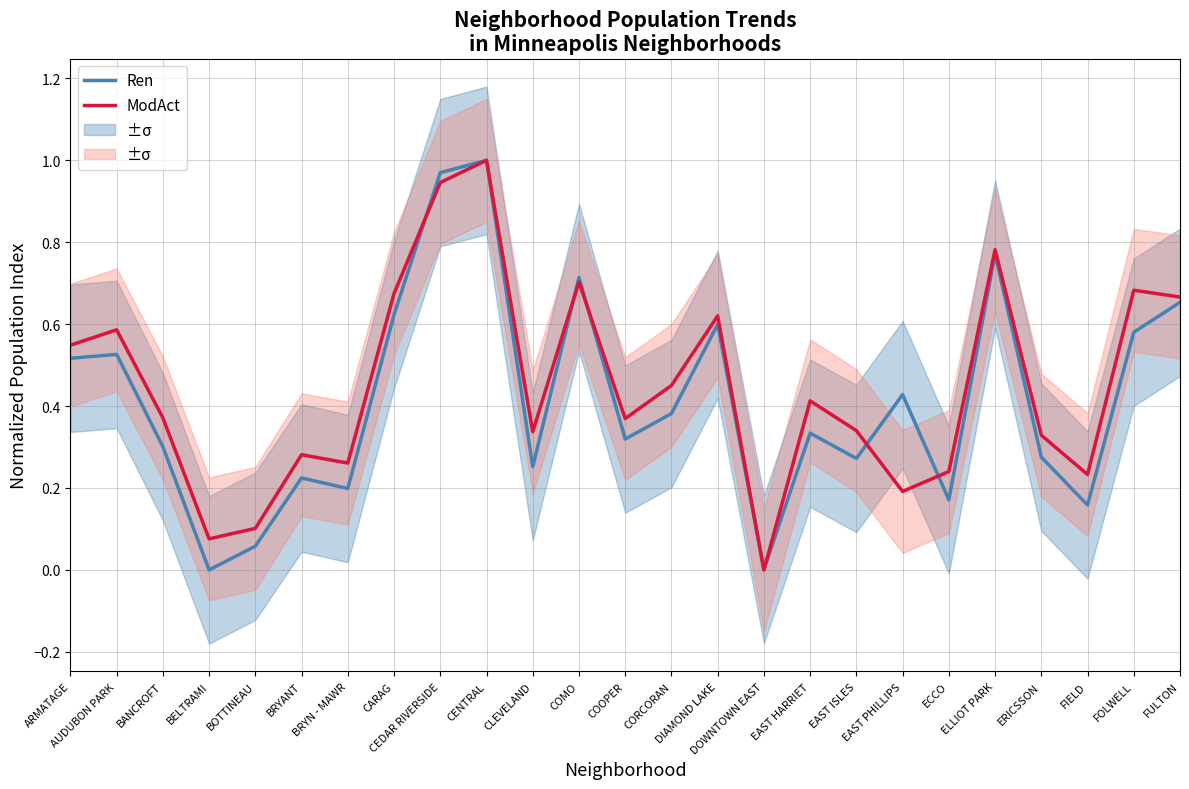

Does the chart have visible grid lines?

Yes